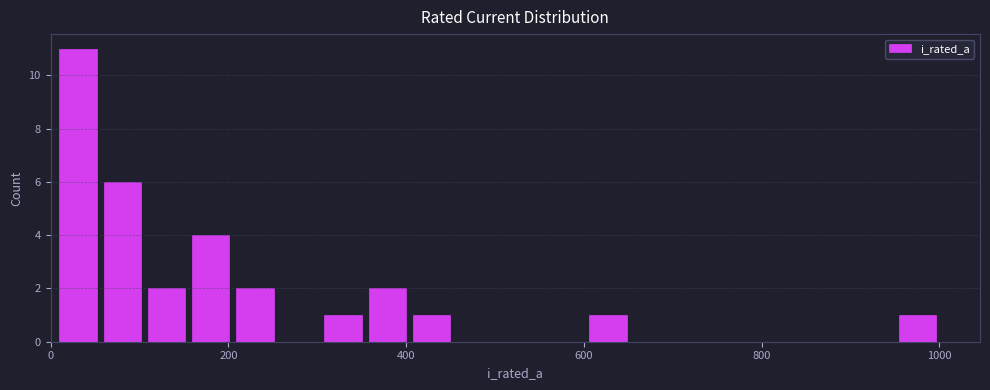

Read against the x-axis, roughly where is the centre of the tallest bar?

40